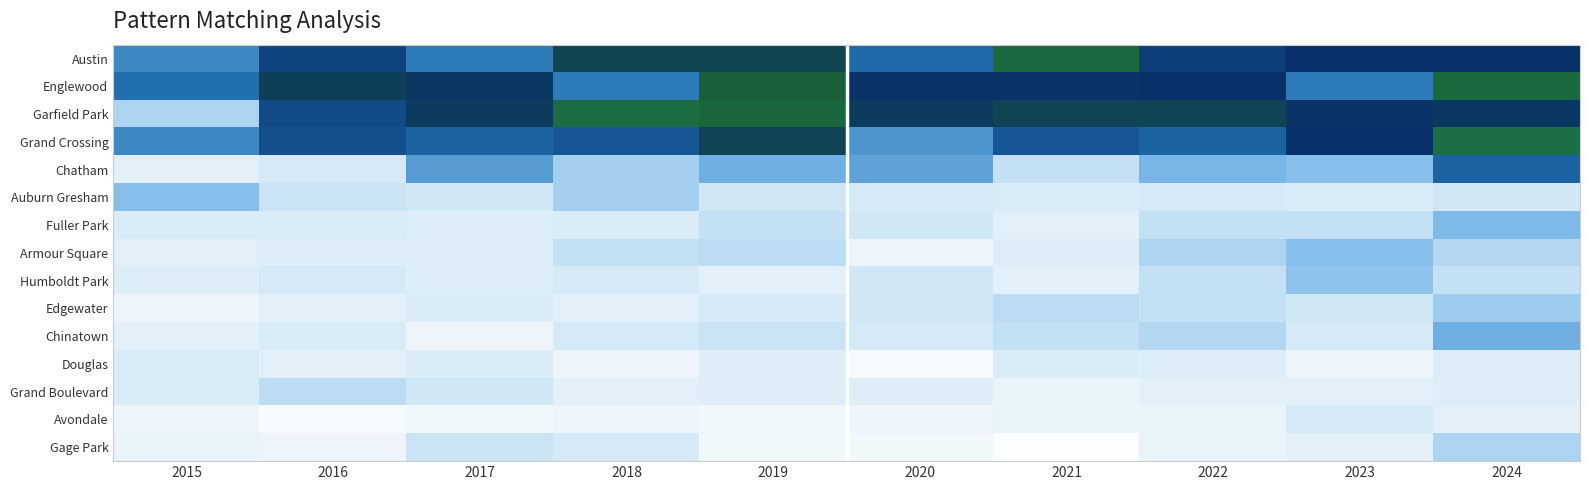

At which category does the chart reach its minimum across all series?

2021